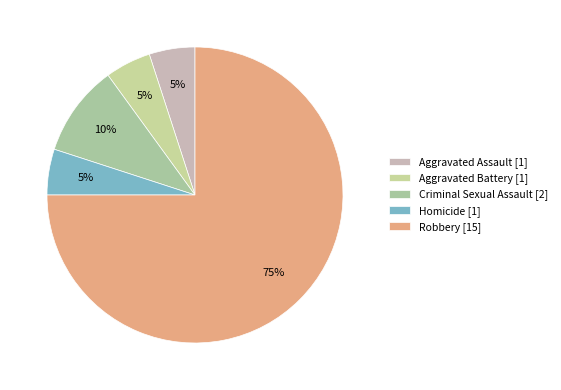

Does Robbery represent more than half of the total?

Yes